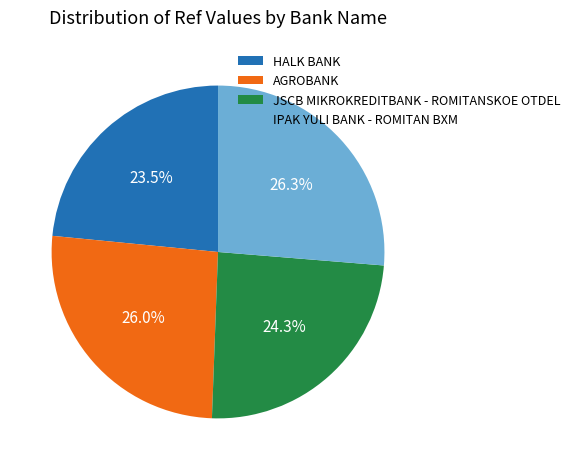

Is the sum of HALK BANK and JSCB MIKROKREDITBANK - ROMITANSKOE OTDEL greater than half?

No